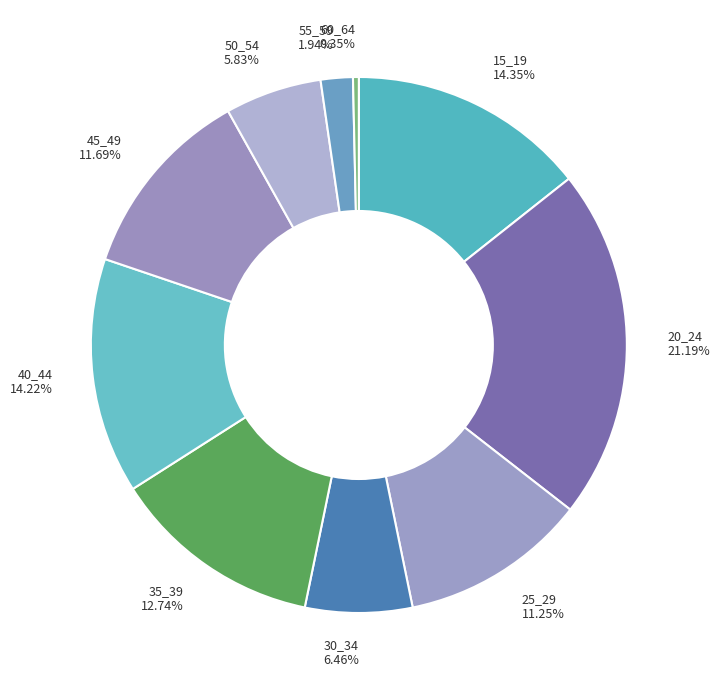

How many slices are in this pie chart?

10